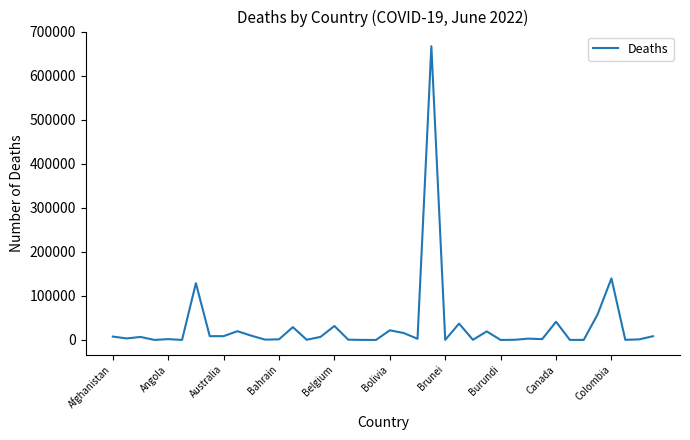

What is the greatest value displayed?

666928